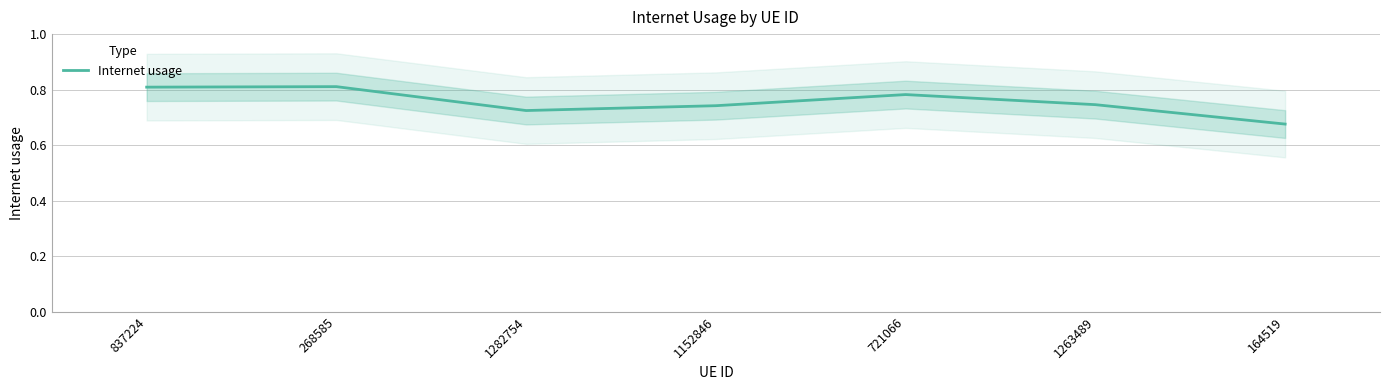

Which has a higher value, 1152846 or 164519?

1152846